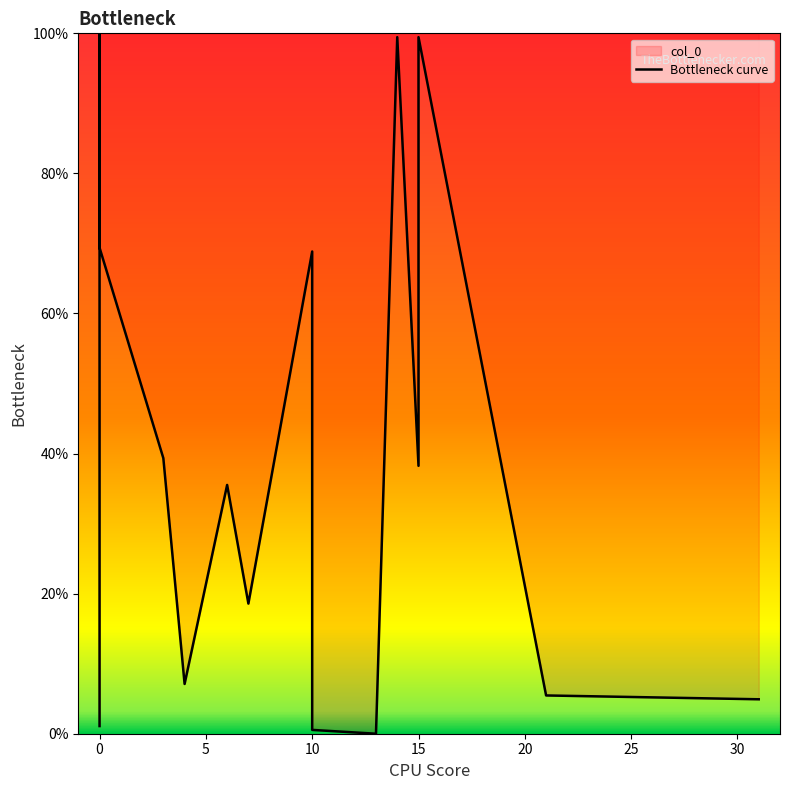

Reading right to left, list all the values displayed in this chart.

4.9	5.5	99.5	38.3	99.5	0.0	0.5	68.9	18.6	35.5	7.1	39.3	69.4	100.0	39.3	37.7	19.1	7.7	6.6	1.1